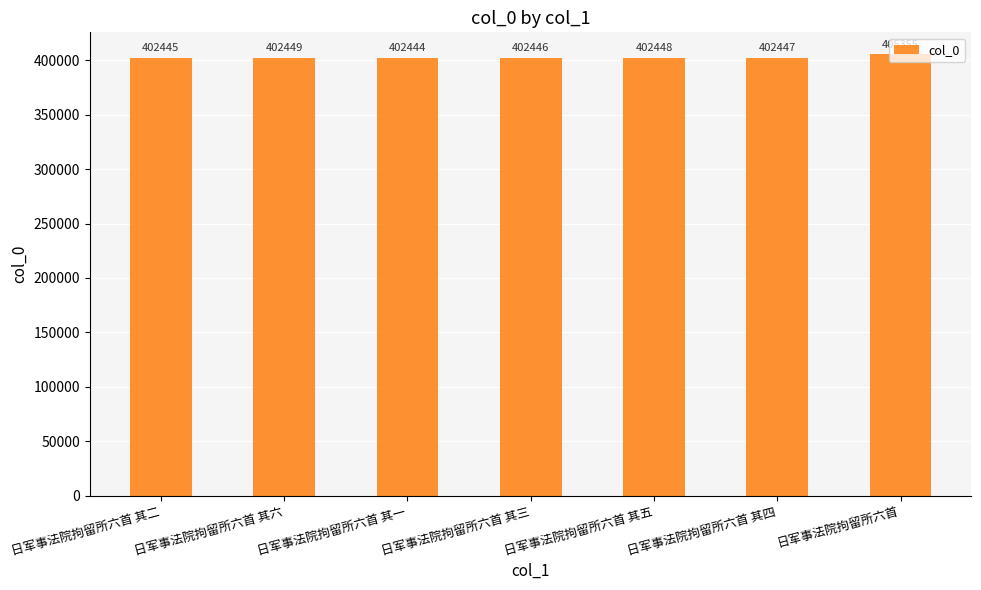

List the labels in order of value, smallest first.

日军事法院拘留所六首 其一, 日军事法院拘留所六首 其二, 日军事法院拘留所六首 其三, 日军事法院拘留所六首 其四, 日军事法院拘留所六首 其五, 日军事法院拘留所六首 其六, 日军事法院拘留所六首